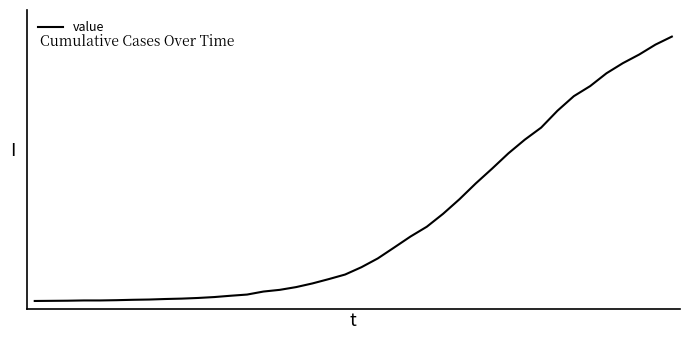

Is this an area chart (filled region under the line)?

No